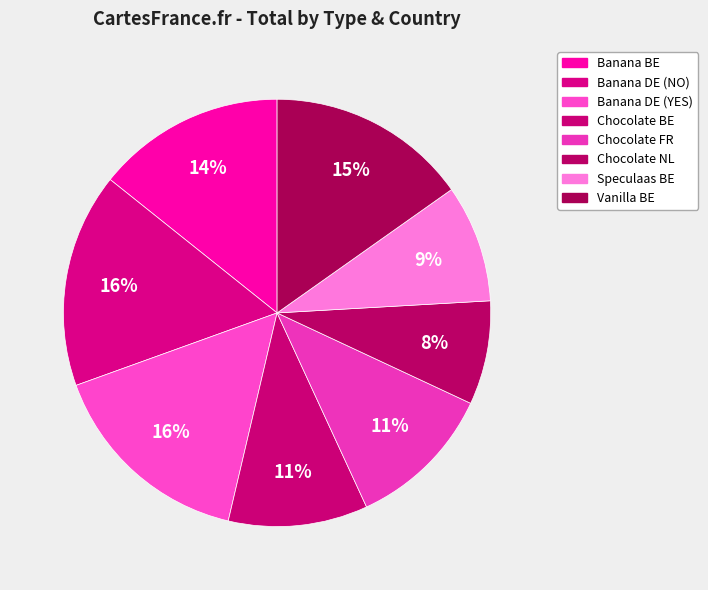

How many slices are in this pie chart?

8